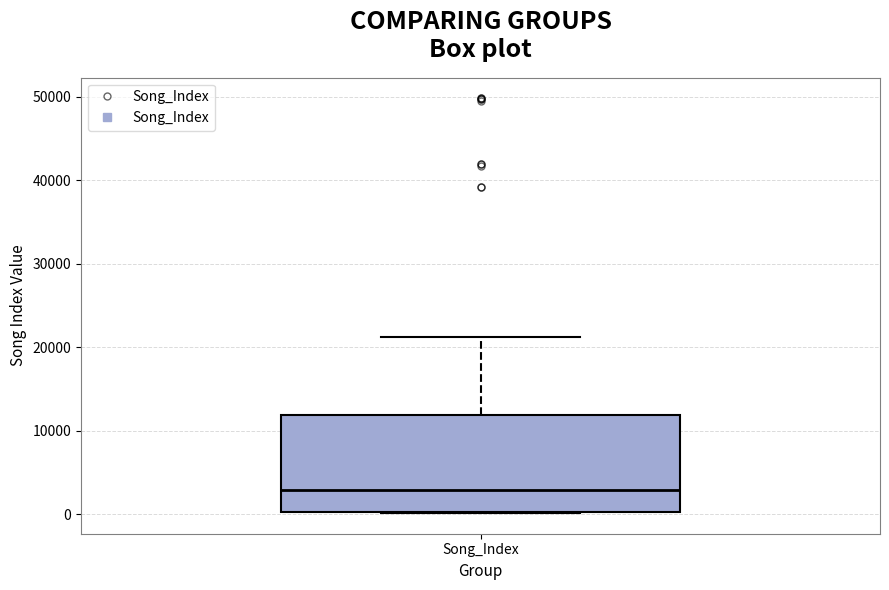

Read this box plot against the y-axis: the position of the median line, the range covered by the box, and the ends of both whiskers. The values are not printed on the chart, so give them approximately, as read against the axis.

median 3000, box 0 to 12000, whiskers 0 to 21000